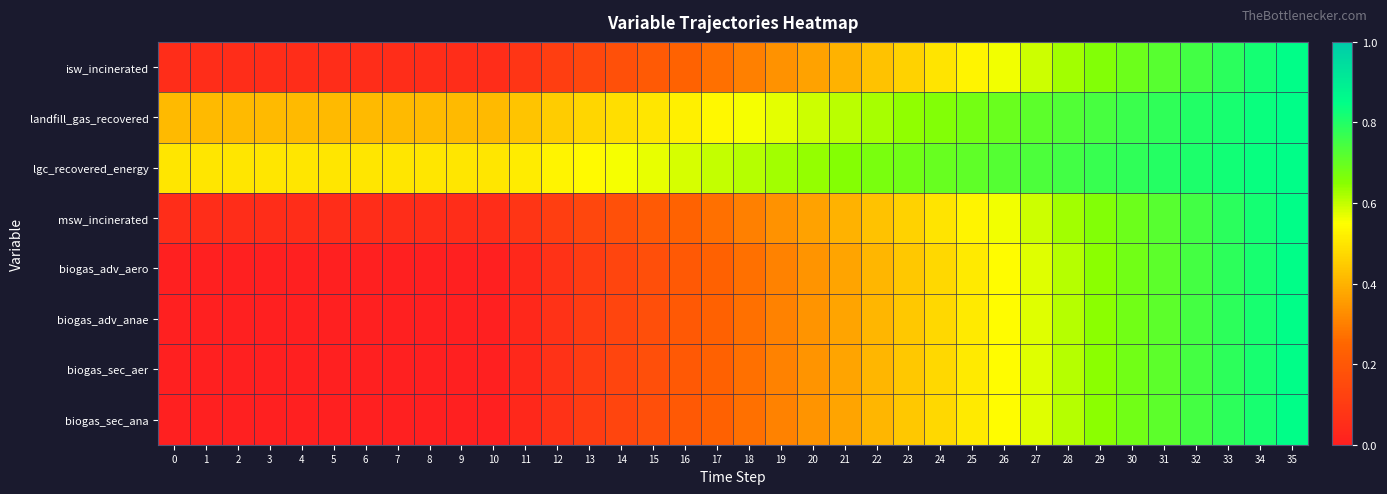

Reading right to left, transcribe all the data shown in this chart.

isw_incinerated: 35=0.8	34=0.8	33=0.8	32=0.8	31=0.7	30=0.7	29=0.7	28=0.6	27=0.6	26=0.6	25=0.5	24=0.5	23=0.5	22=0.4	21=0.4	20=0.4	19=0.3	18=0.3	17=0.3	16=0.2	15=0.2	14=0.2	13=0.1	12=0.1	11=0.1	10=0.0	9=0.0	8=0.0	7=0.0	6=0.0	5=0.0	4=0.0	3=0.0	2=0.0	1=0.0	0=0.0
landfill_gas_recovered: 35=0.8	34=0.8	33=0.8	32=0.8	31=0.8	30=0.8	29=0.7	28=0.7	27=0.7	26=0.7	25=0.7	24=0.7	23=0.6	22=0.6	21=0.6	20=0.6	19=0.6	18=0.6	17=0.5	16=0.5	15=0.5	14=0.5	13=0.5	12=0.5	11=0.4	10=0.4	9=0.4	8=0.4	7=0.4	6=0.4	5=0.4	4=0.4	3=0.4	2=0.4	1=0.4	0=0.4
lgc_recovered_energy: 35=0.8	34=0.8	33=0.8	32=0.8	31=0.8	30=0.8	29=0.8	28=0.8	27=0.7	26=0.7	25=0.7	24=0.7	23=0.7	22=0.7	21=0.7	20=0.6	19=0.6	18=0.6	17=0.6	16=0.6	15=0.6	14=0.6	13=0.5	12=0.5	11=0.5	10=0.5	9=0.5	8=0.5	7=0.5	6=0.5	5=0.5	4=0.5	3=0.5	2=0.5	1=0.5	0=0.5
msw_incinerated: 35=0.8	34=0.8	33=0.8	32=0.8	31=0.7	30=0.7	29=0.7	28=0.6	27=0.6	26=0.6	25=0.5	24=0.5	23=0.5	22=0.4	21=0.4	20=0.4	19=0.3	18=0.3	17=0.3	16=0.2	15=0.2	14=0.2	13=0.1	12=0.1	11=0.1	10=0.0	9=0.0	8=0.0	7=0.0	6=0.0	5=0.0	4=0.0	3=0.0	2=0.0	1=0.0	0=0.0
biogas_adv_aero: 35=0.8	34=0.8	33=0.8	32=0.7	31=0.7	30=0.7	29=0.6	28=0.6	27=0.6	26=0.5	25=0.5	24=0.5	23=0.4	22=0.4	21=0.4	20=0.3	19=0.3	18=0.3	17=0.2	16=0.2	15=0.2	14=0.1	13=0.1	12=0.1	11=0.0	10=0.0	9=0.0	8=0.0	7=0.0	6=0.0	5=0.0	4=0.0	3=0.0	2=0.0	1=0.0	0=0.0
biogas_adv_anae: 35=0.8	34=0.8	33=0.8	32=0.7	31=0.7	30=0.7	29=0.6	28=0.6	27=0.6	26=0.5	25=0.5	24=0.5	23=0.4	22=0.4	21=0.4	20=0.3	19=0.3	18=0.3	17=0.2	16=0.2	15=0.2	14=0.1	13=0.1	12=0.1	11=0.0	10=0.0	9=0.0	8=0.0	7=0.0	6=0.0	5=0.0	4=0.0	3=0.0	2=0.0	1=0.0	0=0.0
biogas_sec_aer: 35=0.8	34=0.8	33=0.8	32=0.7	31=0.7	30=0.7	29=0.6	28=0.6	27=0.6	26=0.5	25=0.5	24=0.5	23=0.4	22=0.4	21=0.4	20=0.3	19=0.3	18=0.3	17=0.2	16=0.2	15=0.2	14=0.1	13=0.1	12=0.1	11=0.0	10=0.0	9=0.0	8=0.0	7=0.0	6=0.0	5=0.0	4=0.0	3=0.0	2=0.0	1=0.0	0=0.0
biogas_sec_ana: 35=0.8	34=0.8	33=0.8	32=0.7	31=0.7	30=0.7	29=0.6	28=0.6	27=0.6	26=0.5	25=0.5	24=0.5	23=0.4	22=0.4	21=0.4	20=0.3	19=0.3	18=0.3	17=0.2	16=0.2	15=0.2	14=0.1	13=0.1	12=0.1	11=0.0	10=0.0	9=0.0	8=0.0	7=0.0	6=0.0	5=0.0	4=0.0	3=0.0	2=0.0	1=0.0	0=0.0